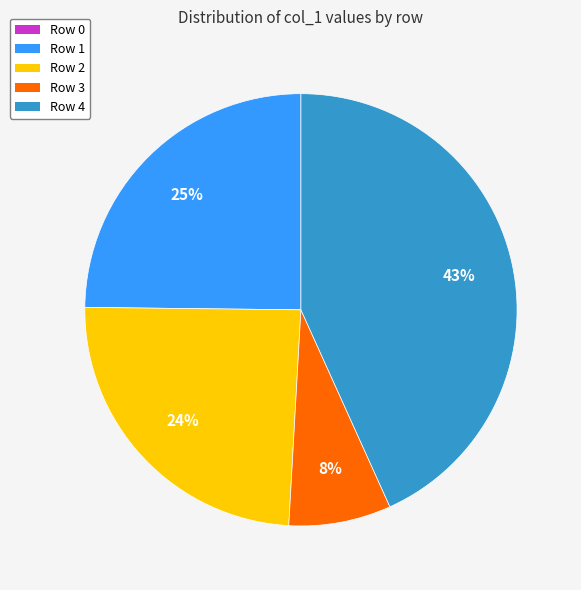

Which category has the biggest portion of the pie?

Row 4